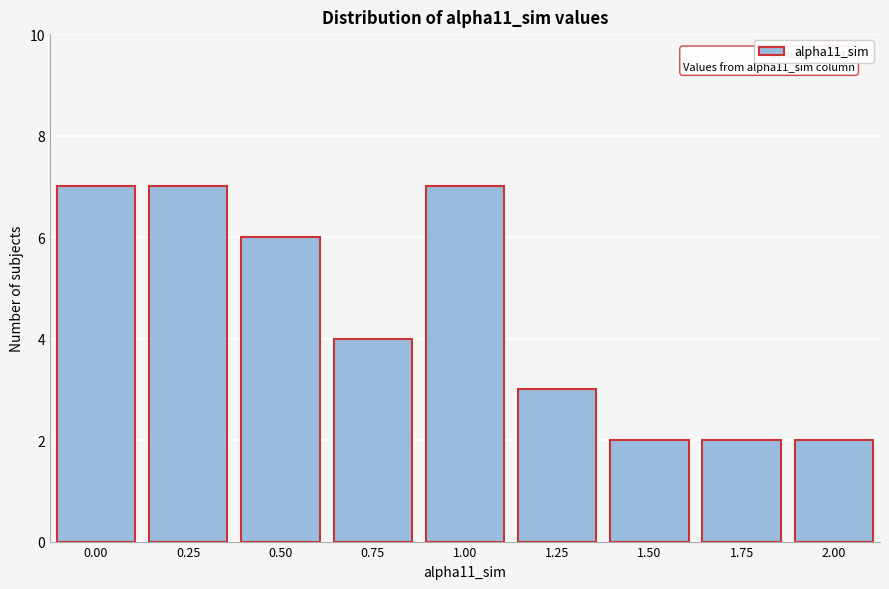

Reading left to right, what are all the values shown in this chart?

0.00=7	0.25=7	0.50=6	0.75=4	1.00=7	1.25=3	1.50=2	1.75=2	2.00=2